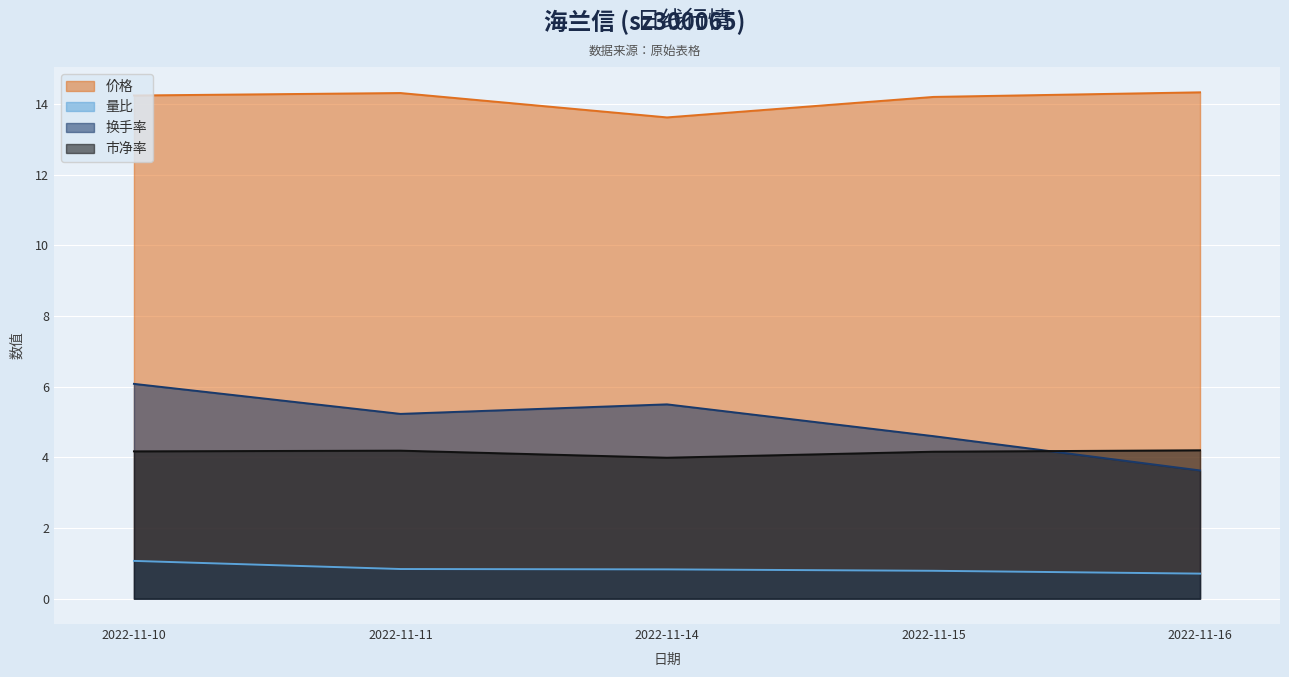

Which label corresponds to the largest value in the chart?

2022-11-16